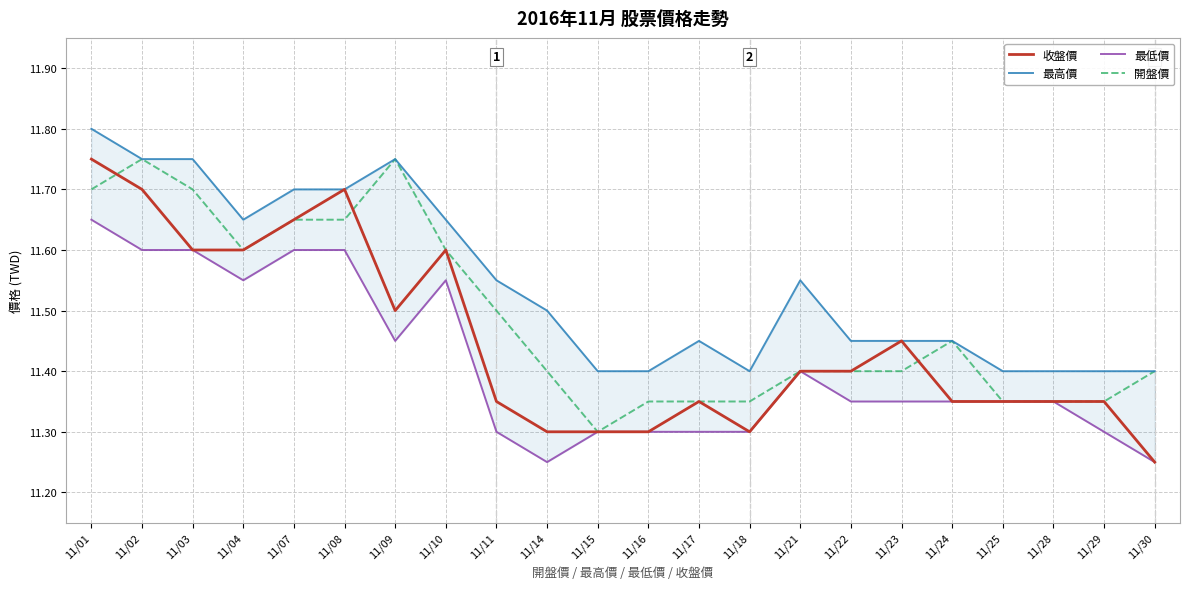

Where do 收盤價 and 開盤價 first cross each other?

11/01 and 11/02